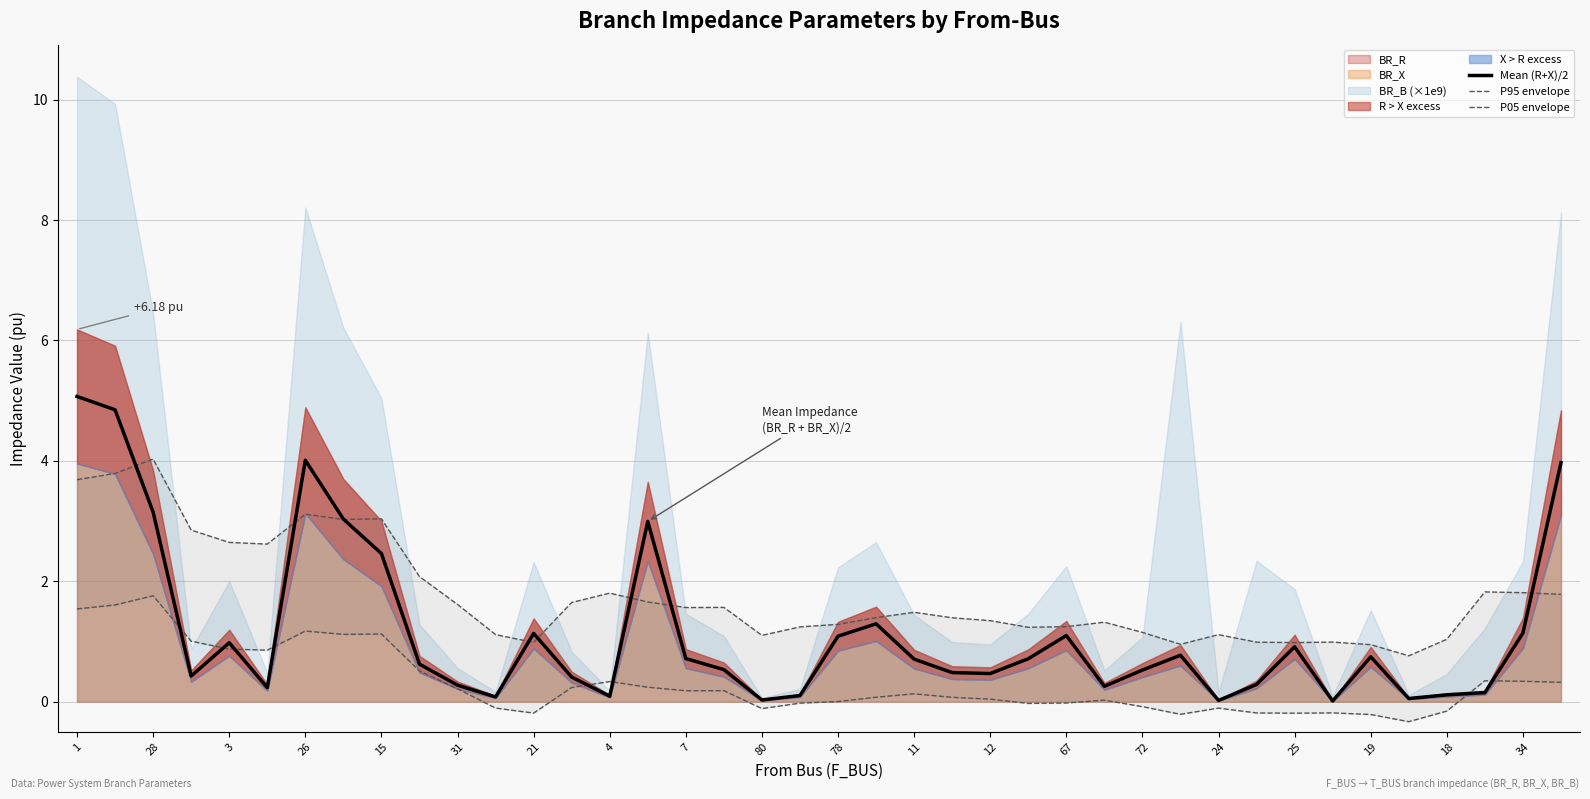

At which category is the sum across all series the highest?

1